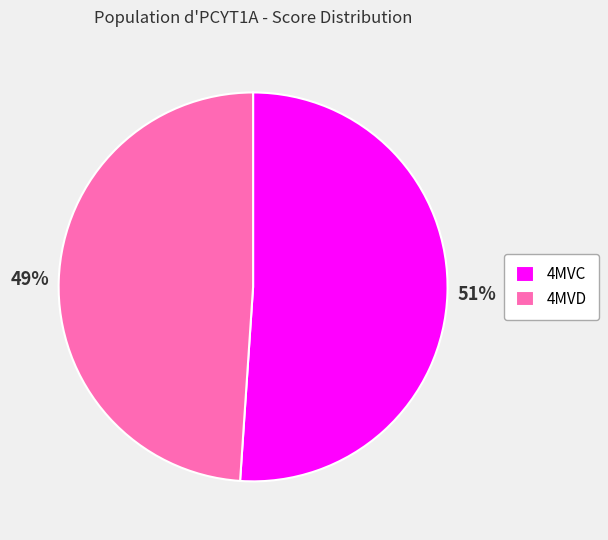

To the nearest percent, what is the difference between the largest and smallest slice percentages?

2%